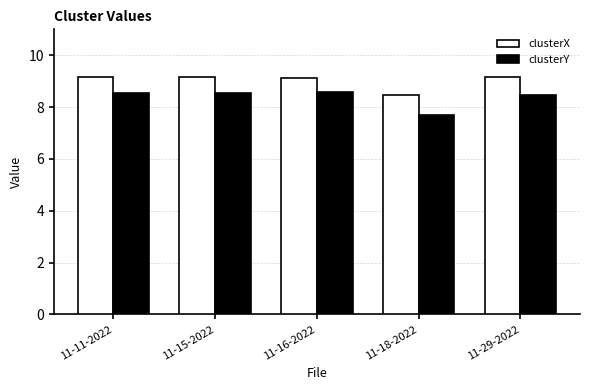

Count the number of categories in the chart.

5